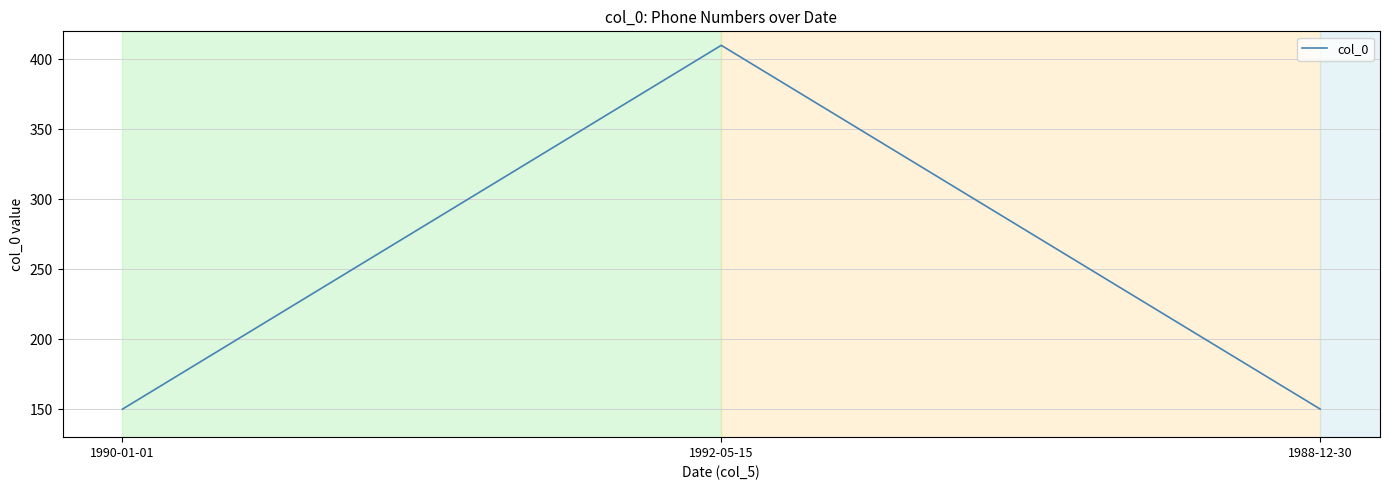

What is the difference between the values at 1988-12-30 and 1992-05-15?

259.9